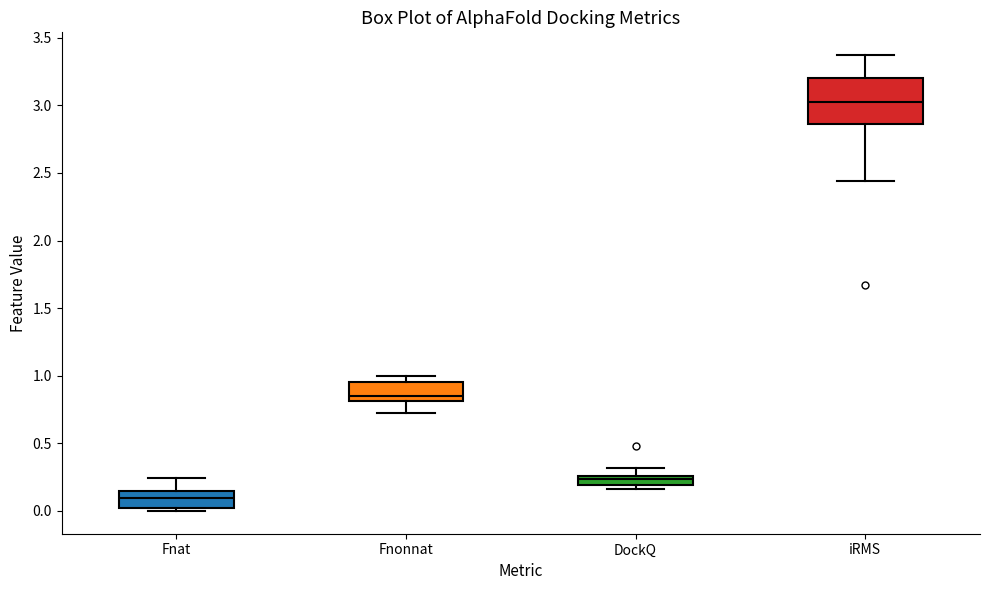

Where does the median line of the box for Fnonnat sit on the y-axis? The values are not printed on the chart, so give them approximately, as read against the axis.

0.85